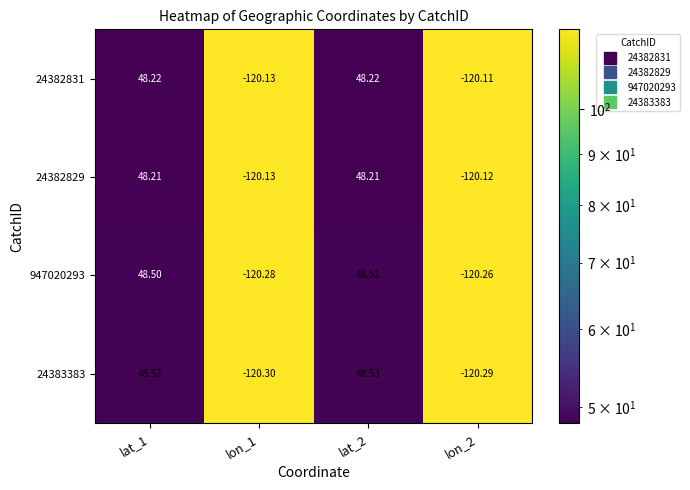

Is the value of 24382829 at lon_1 greater than the value of 24383383 at lat_1?

No